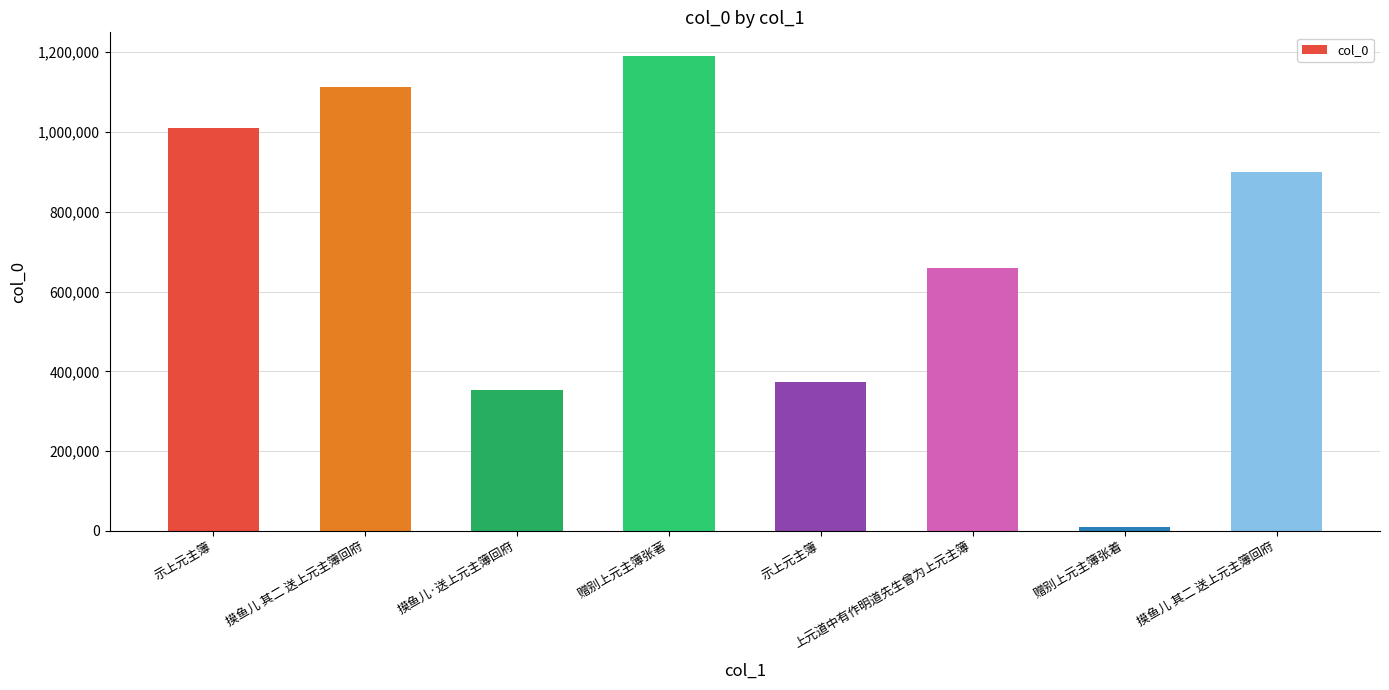

Reading right to left, extract all data points from this chart.

摸鱼儿 其二 送上元主簿回府=900100	赠别上元主簿张着=9531	上元道中有作明道先生曾为上元主簿=657905	示上元主簿=373906	赠别上元主簿张著=1190419	摸鱼儿·送上元主簿回府=352568	摸鱼儿 其二 送上元主簿回府=1113122	示上元主簿=1009359